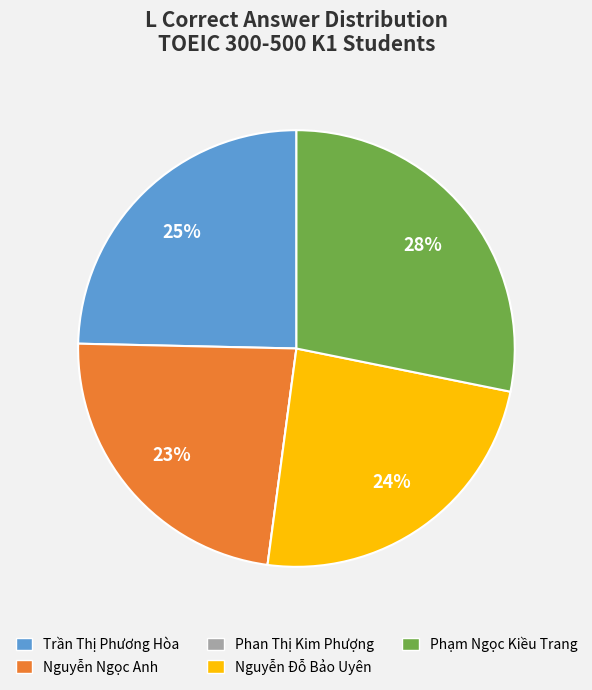

To the nearest percent, what is the difference between the Nguyễn Đỗ Bảo Uyên and Nguyễn Ngọc Anh slice percentages?

1%